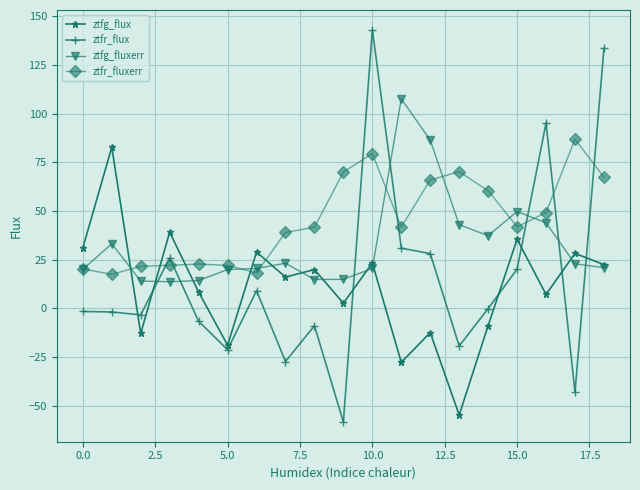

At how many categories does at least one series exceed 16?

19